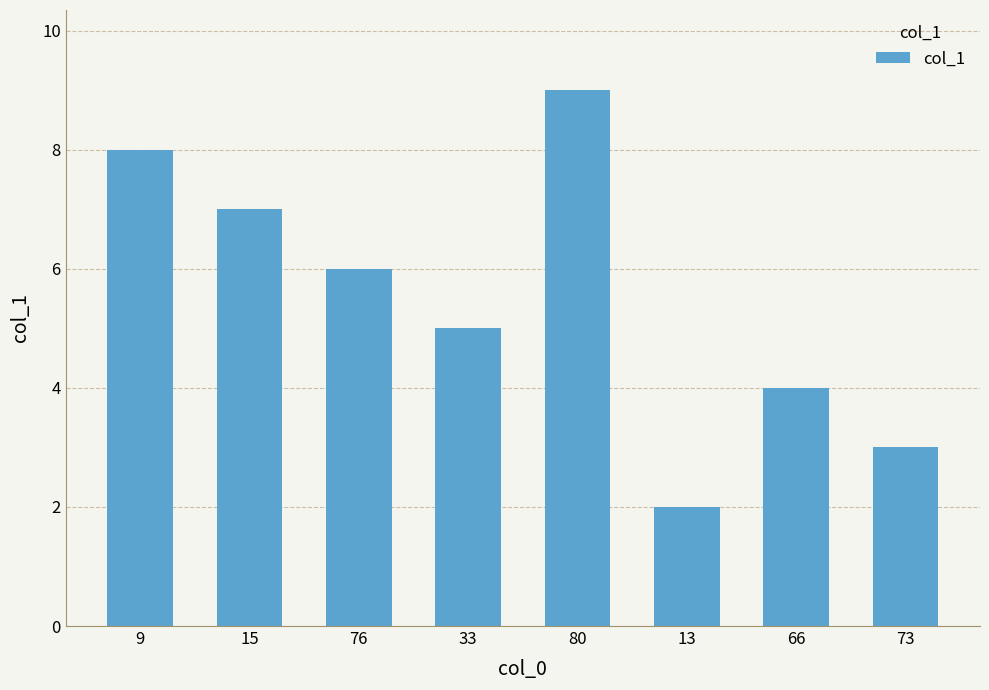

How many distinct data groups are displayed?

1